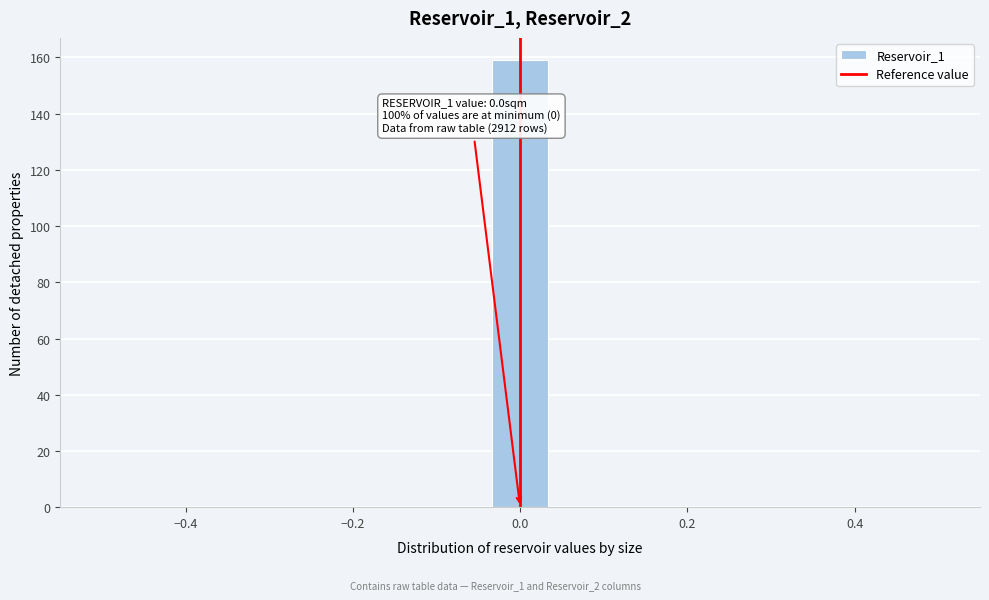

Read against the x-axis, roughly where is the centre of the tallest bar?

0.00